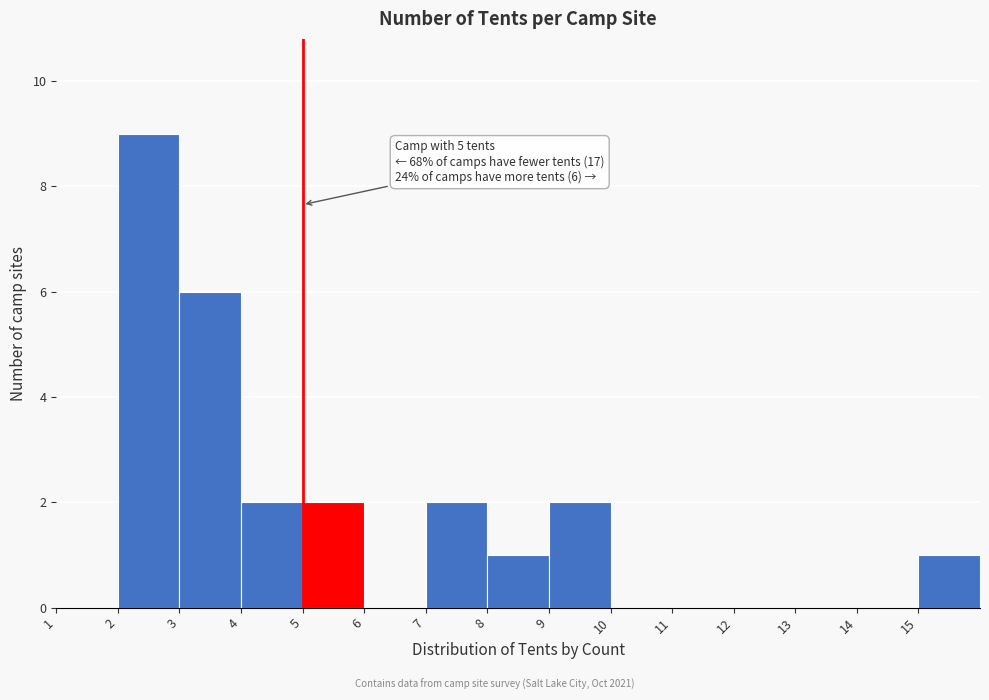

Which range on the x-axis has the tallest bar?

2 to 3